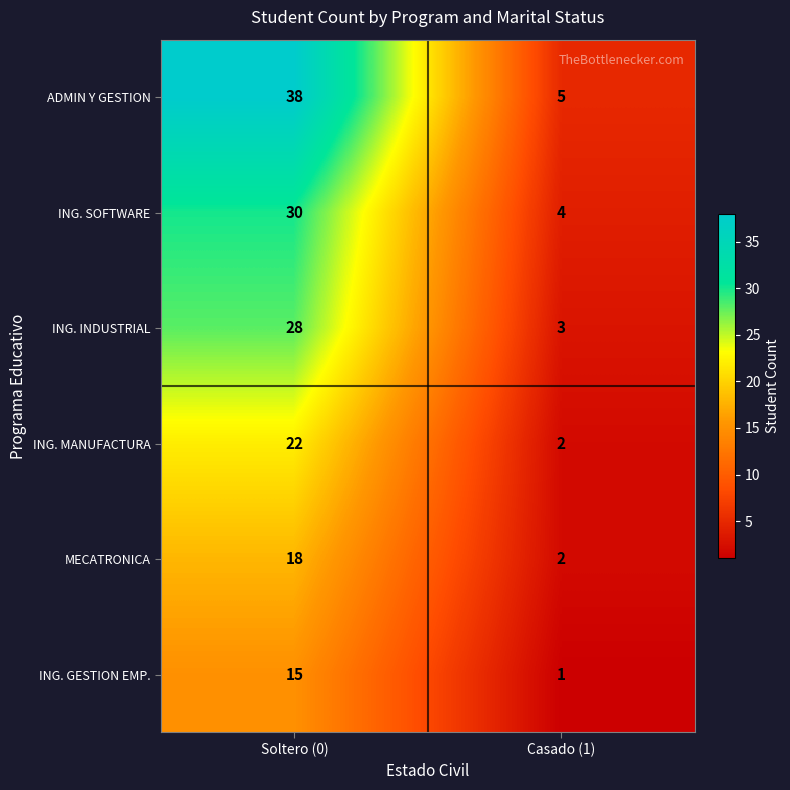

The ING. MANUFACTURA series shows 1 at Casado (1). True or false?

False